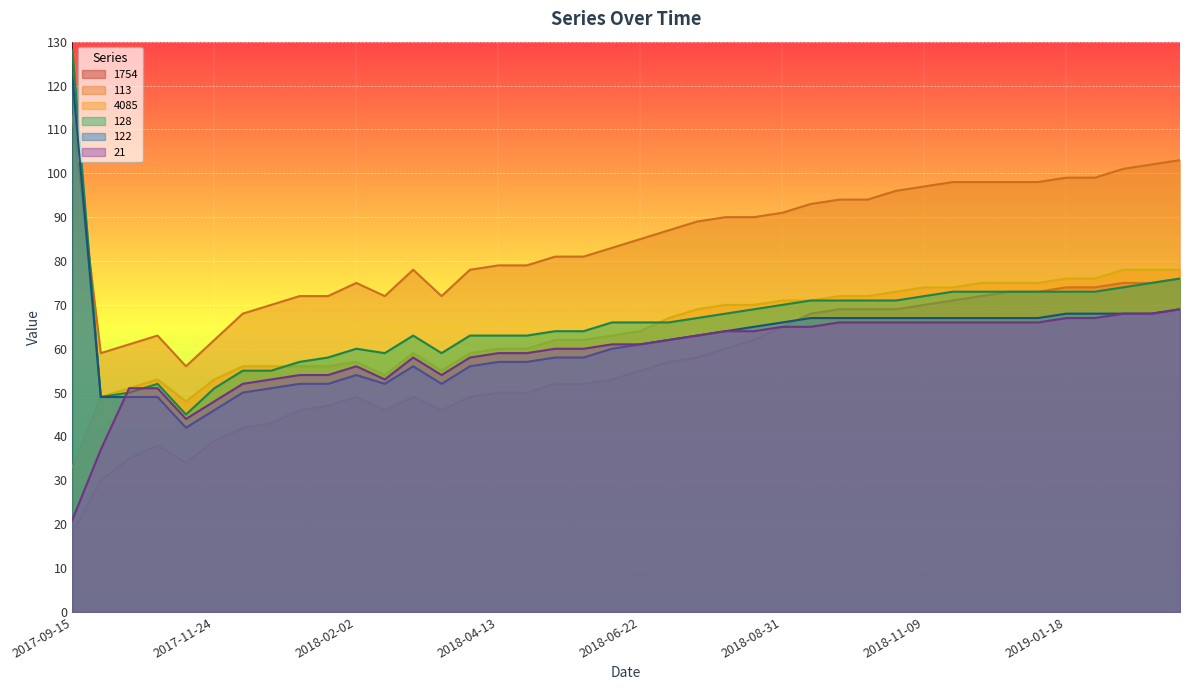

What is the greatest value displayed?

128